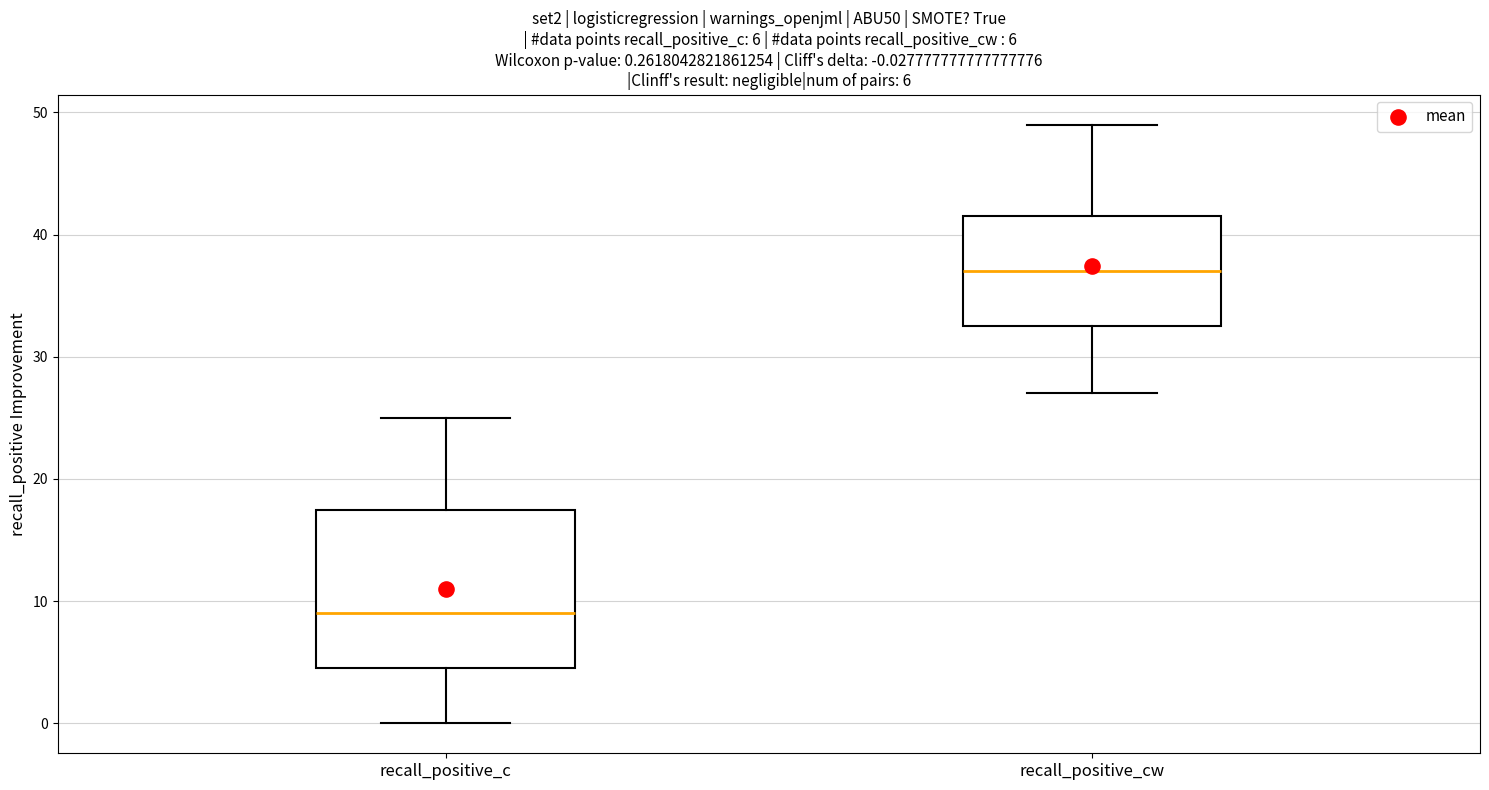

Which box has the lowest median line?

recall_positive_c